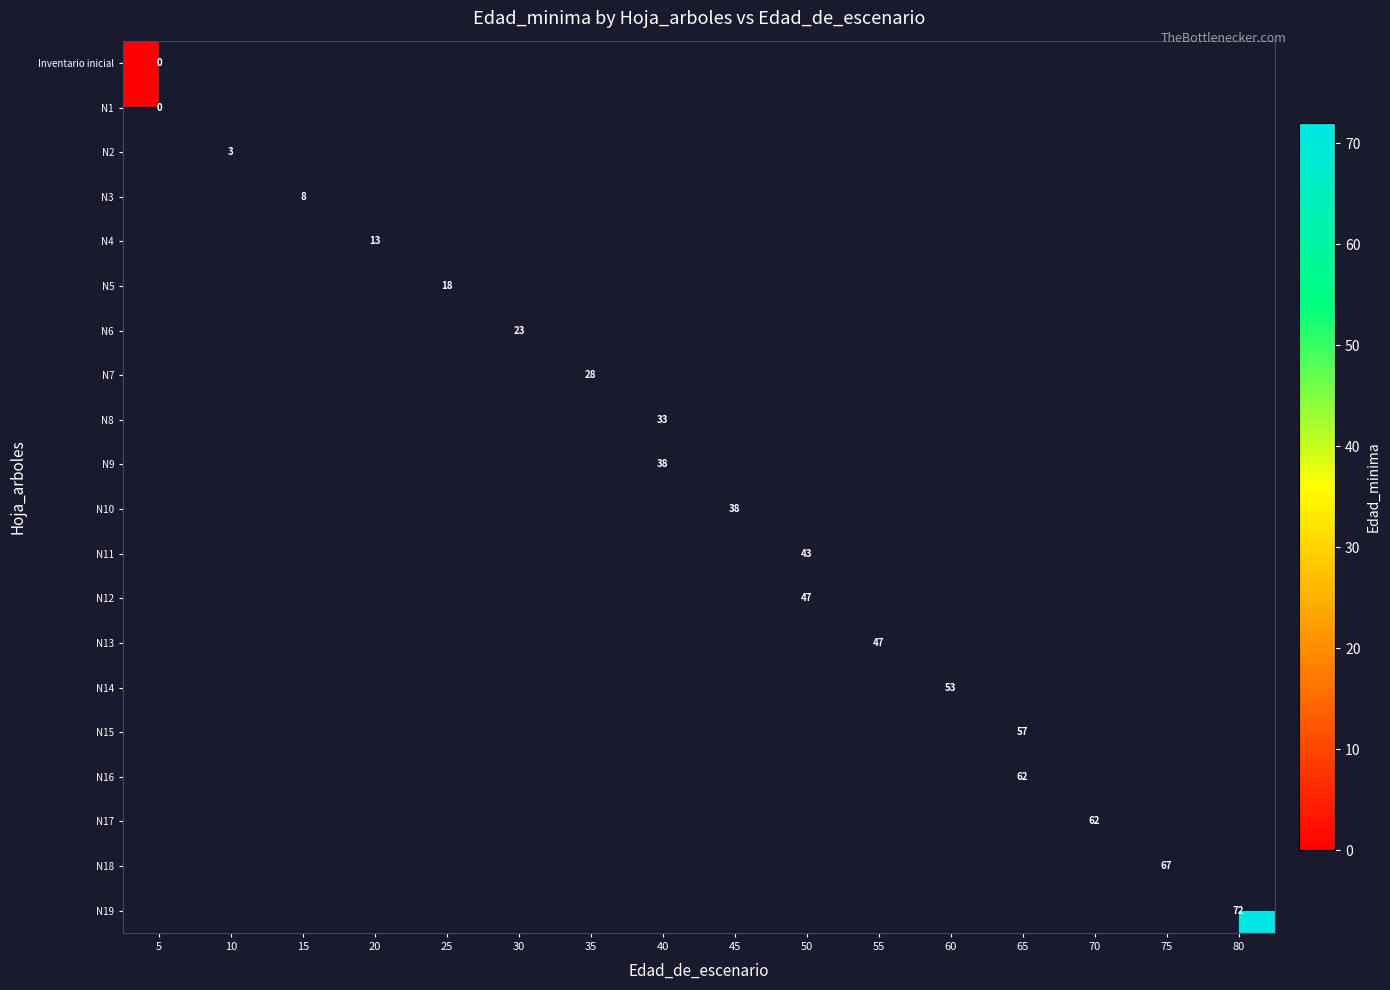

Count the number of categories in the chart.

16